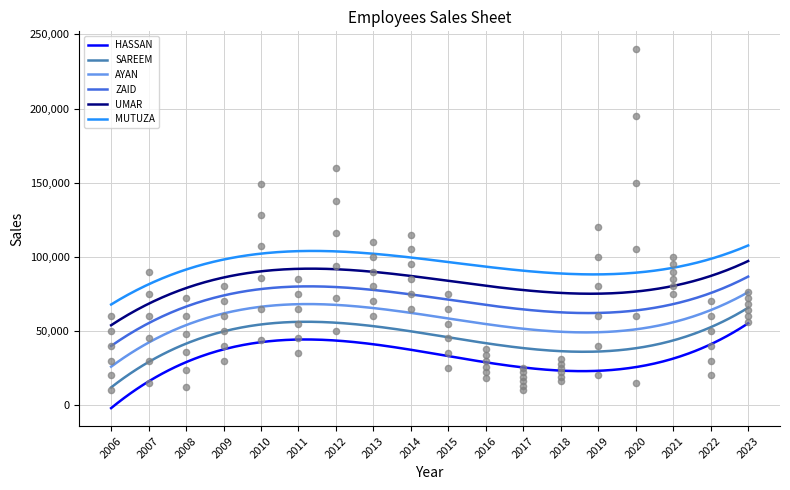

At which category is the sum across all series the highest?

2020